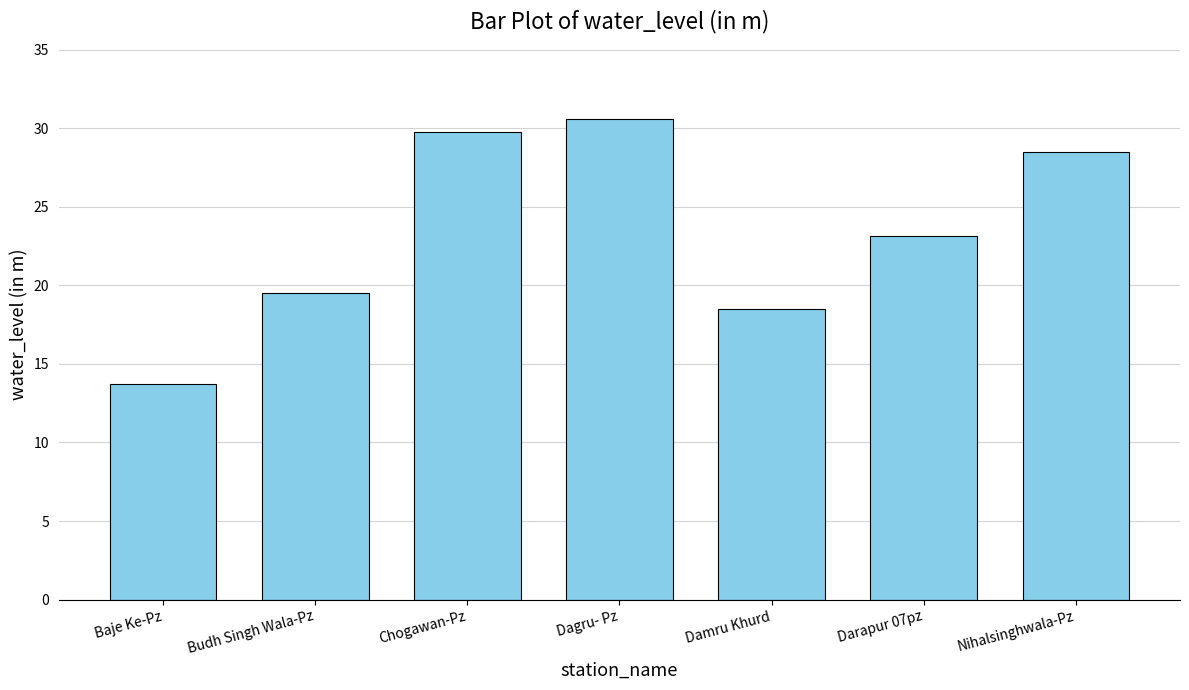

What is the value of the 5th bar from the left?

18.5